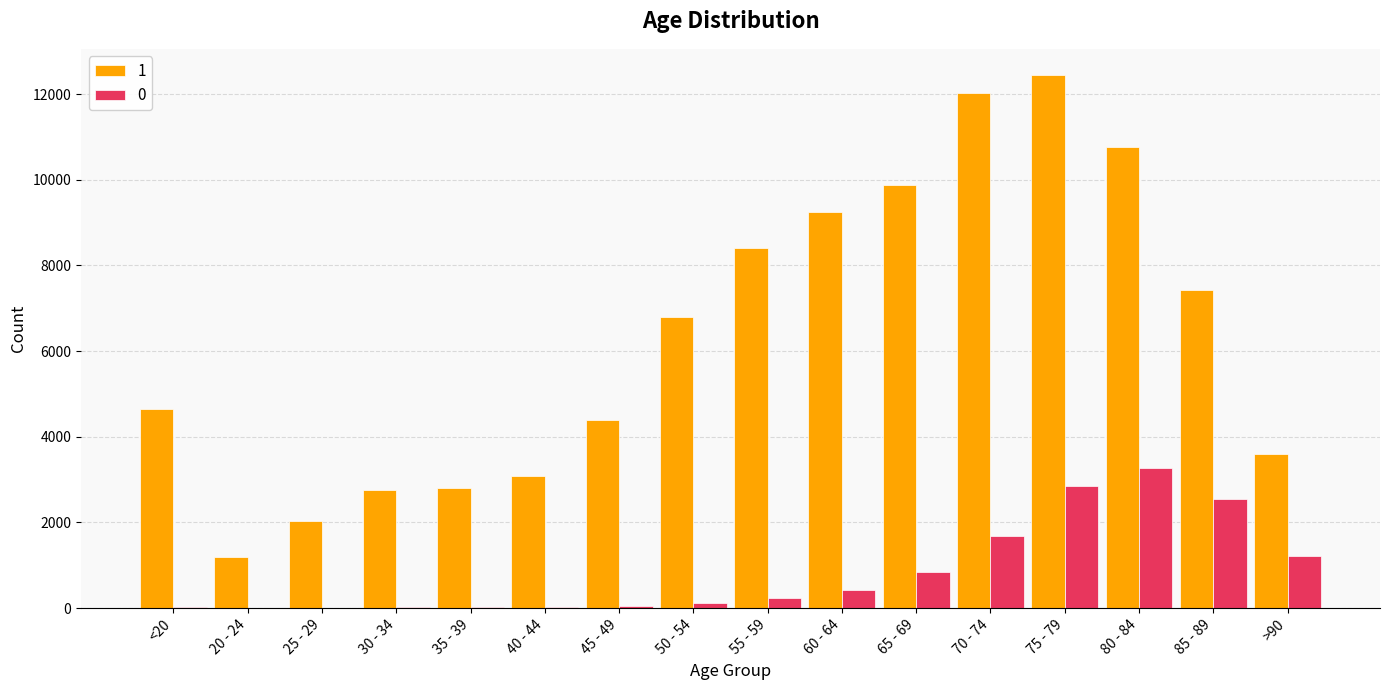

At which category is the sum across all series the highest?

75 - 79